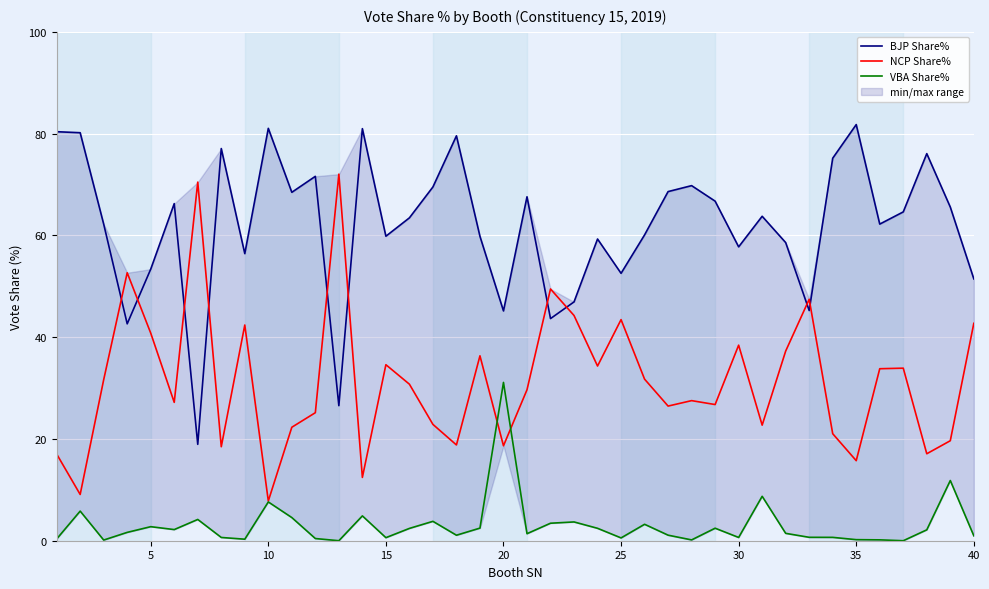

What is the lowest value of the NCP Share% series?

7.8